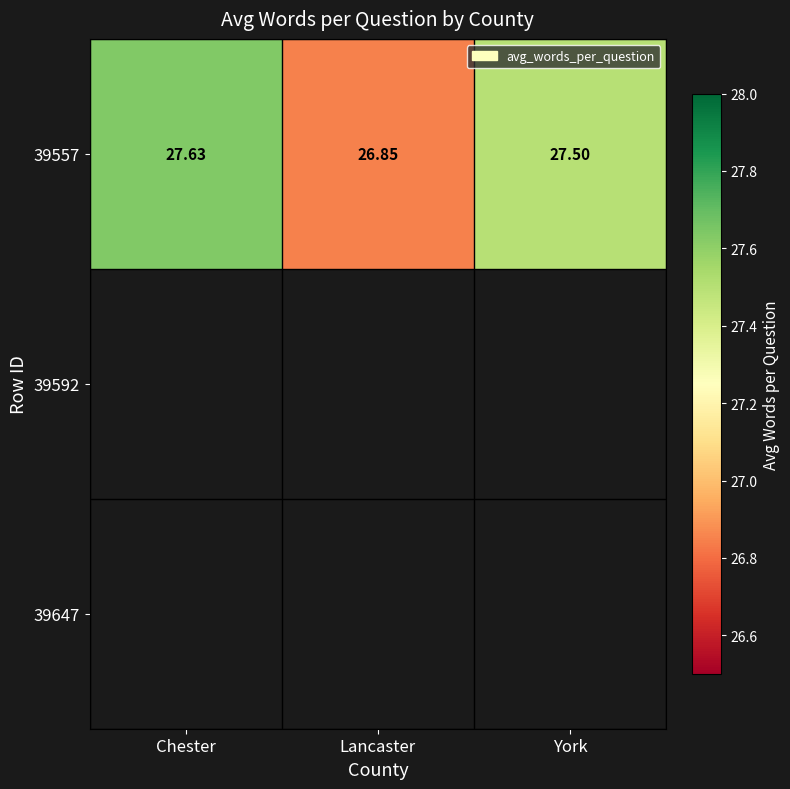

List the labels in order of value, largest first.

Chester, York, Lancaster